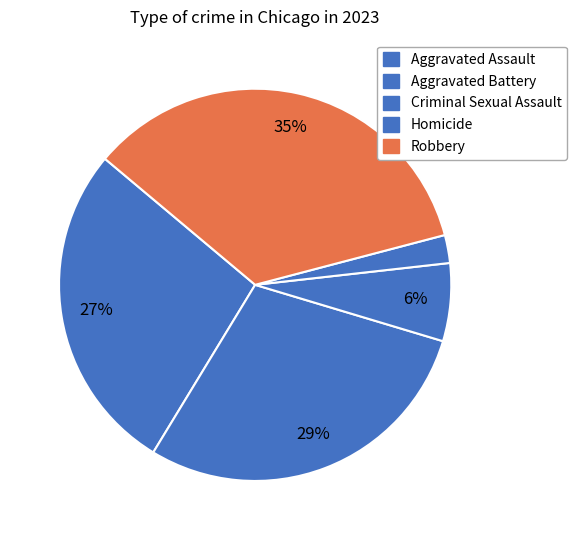

How many slices are in this pie chart?

5